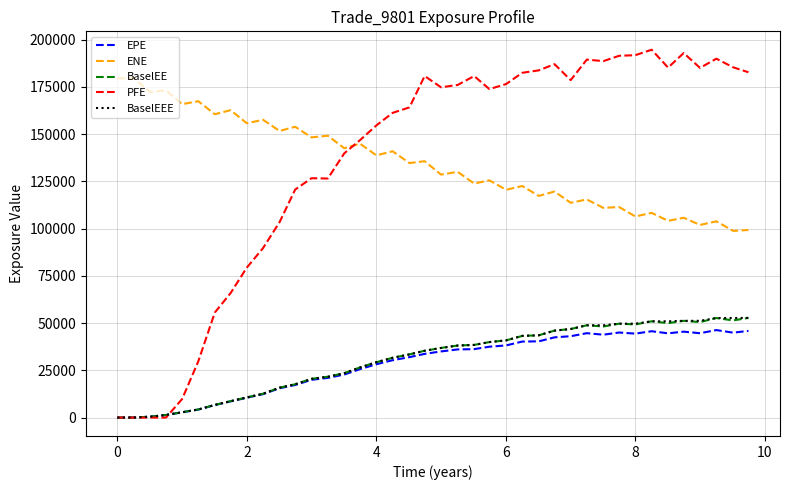

True or false: EPE and ENE cross at least once.

False